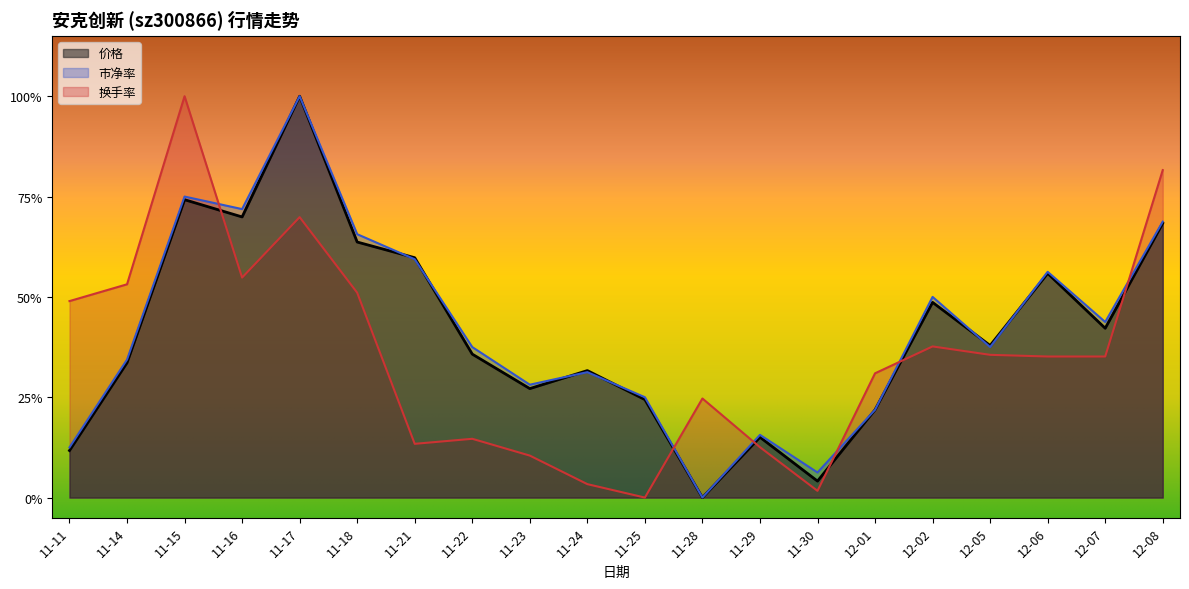

What is the label of the 1st point from the right?

12-08